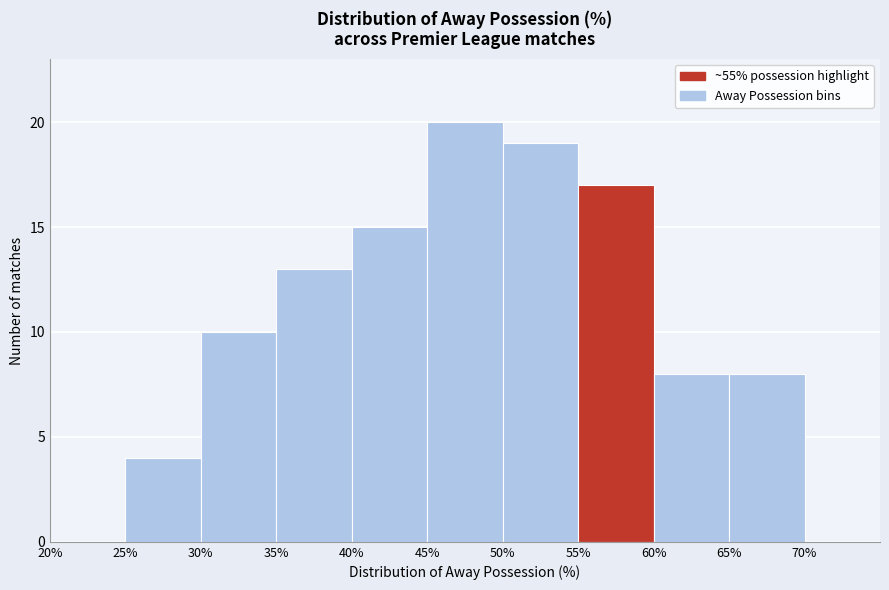

How tall is the bar that spans 35 to 40 on the x-axis? The values are not printed on the chart, so give them approximately, as read against the axis.

13